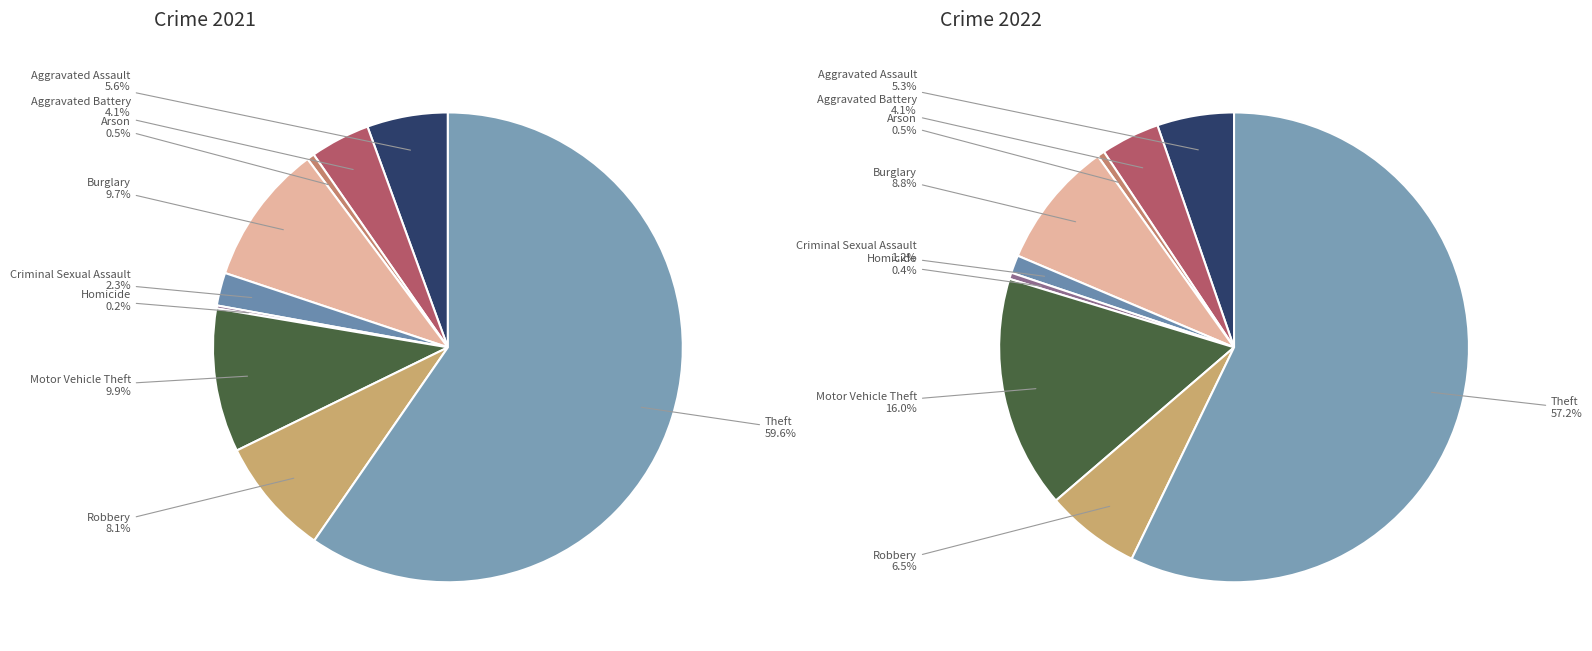

Combined, do values_2022 and 3 account for over 50%?

No